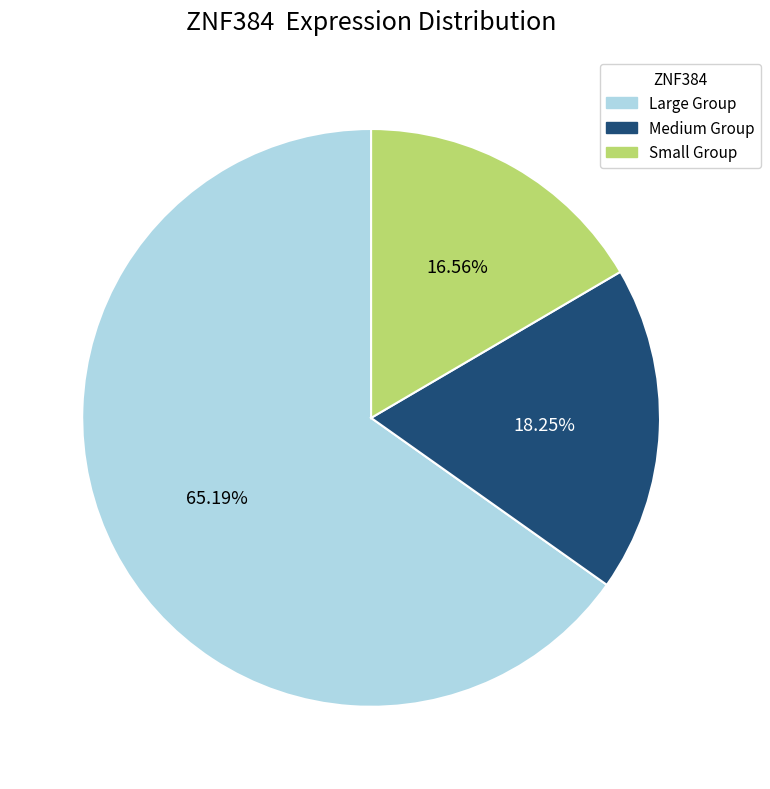

Is there a majority slice in this chart?

Yes